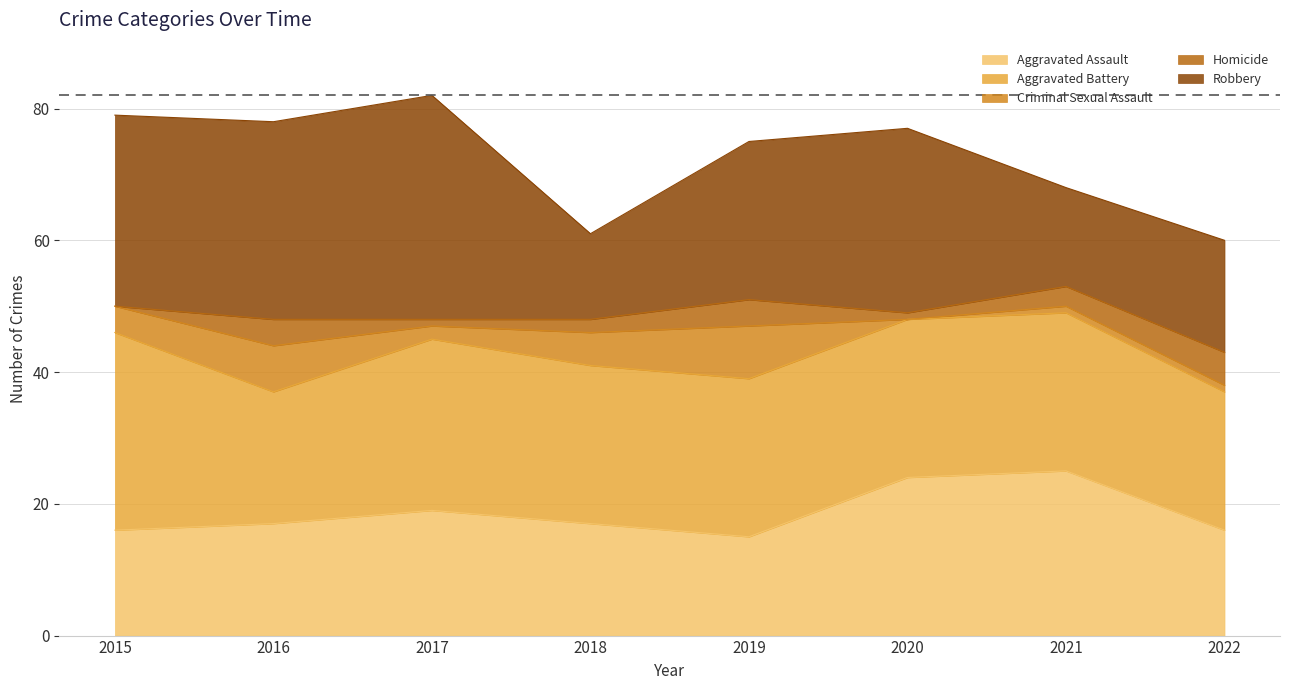

How many data points in Aggravated Battery are less than 24?

2